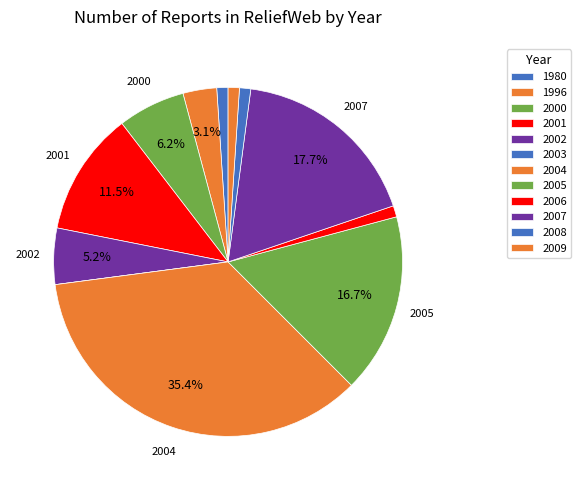

To the nearest percent, what is the average slice percentage?

8%